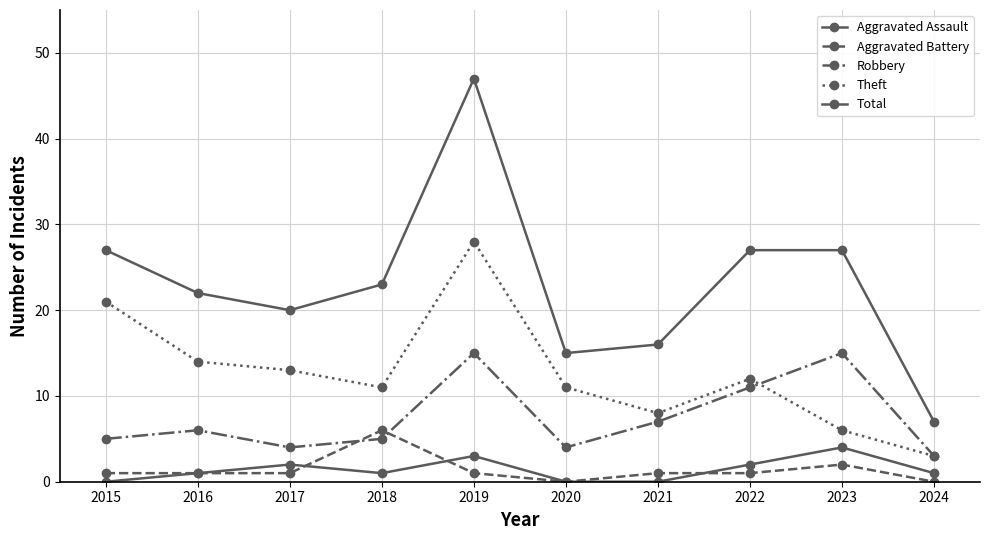

How many lines are shown in the chart?

5